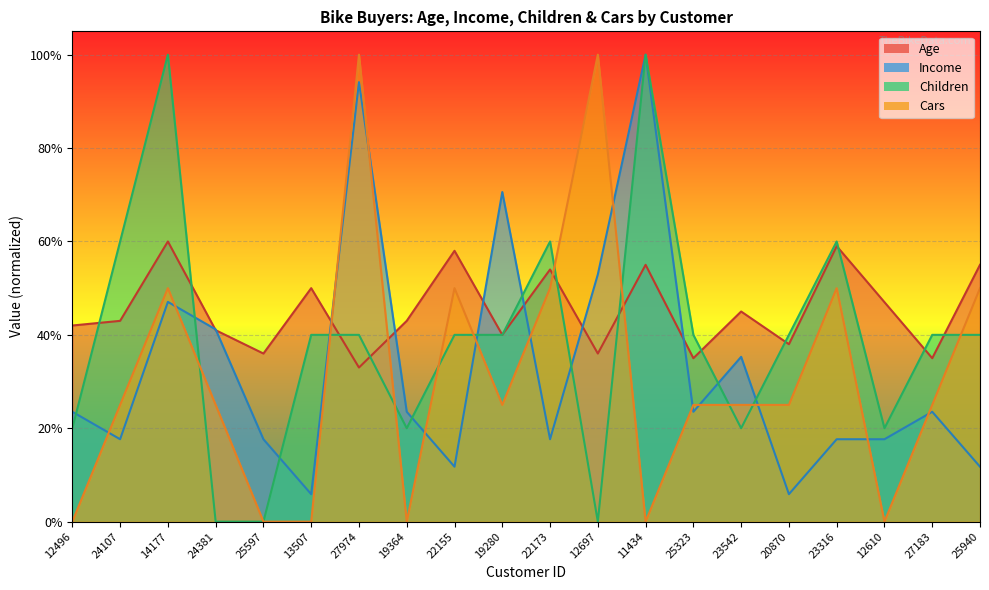

True or false: Age and Cars intersect in this chart.

True